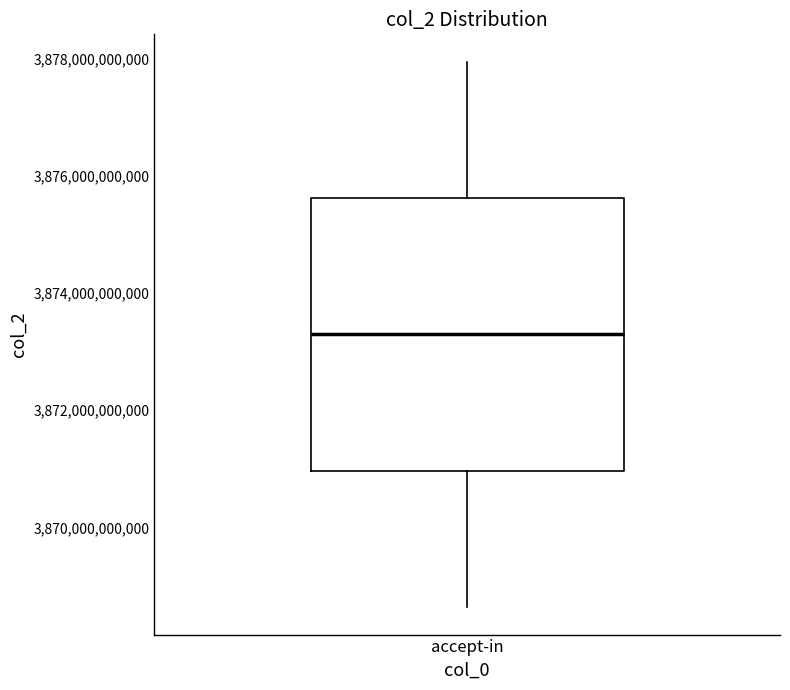

Where does the lower whisker of the box for accept-in end on the y-axis? The values are not printed on the chart, so give them approximately, as read against the axis.

3868600000000